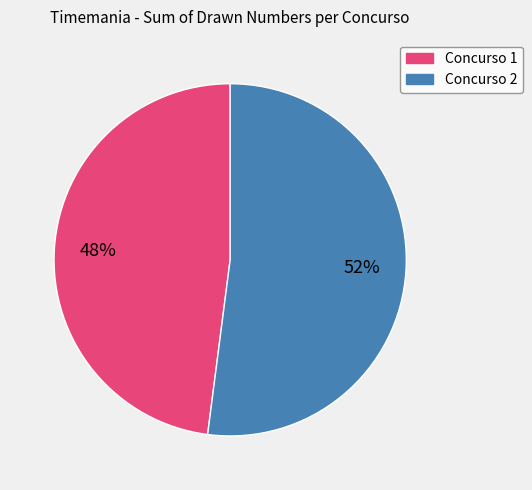

To the nearest percent, what is the average slice percentage?

50%